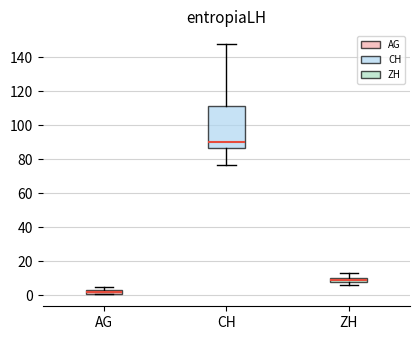

Which box's median line is the lowest?

AG